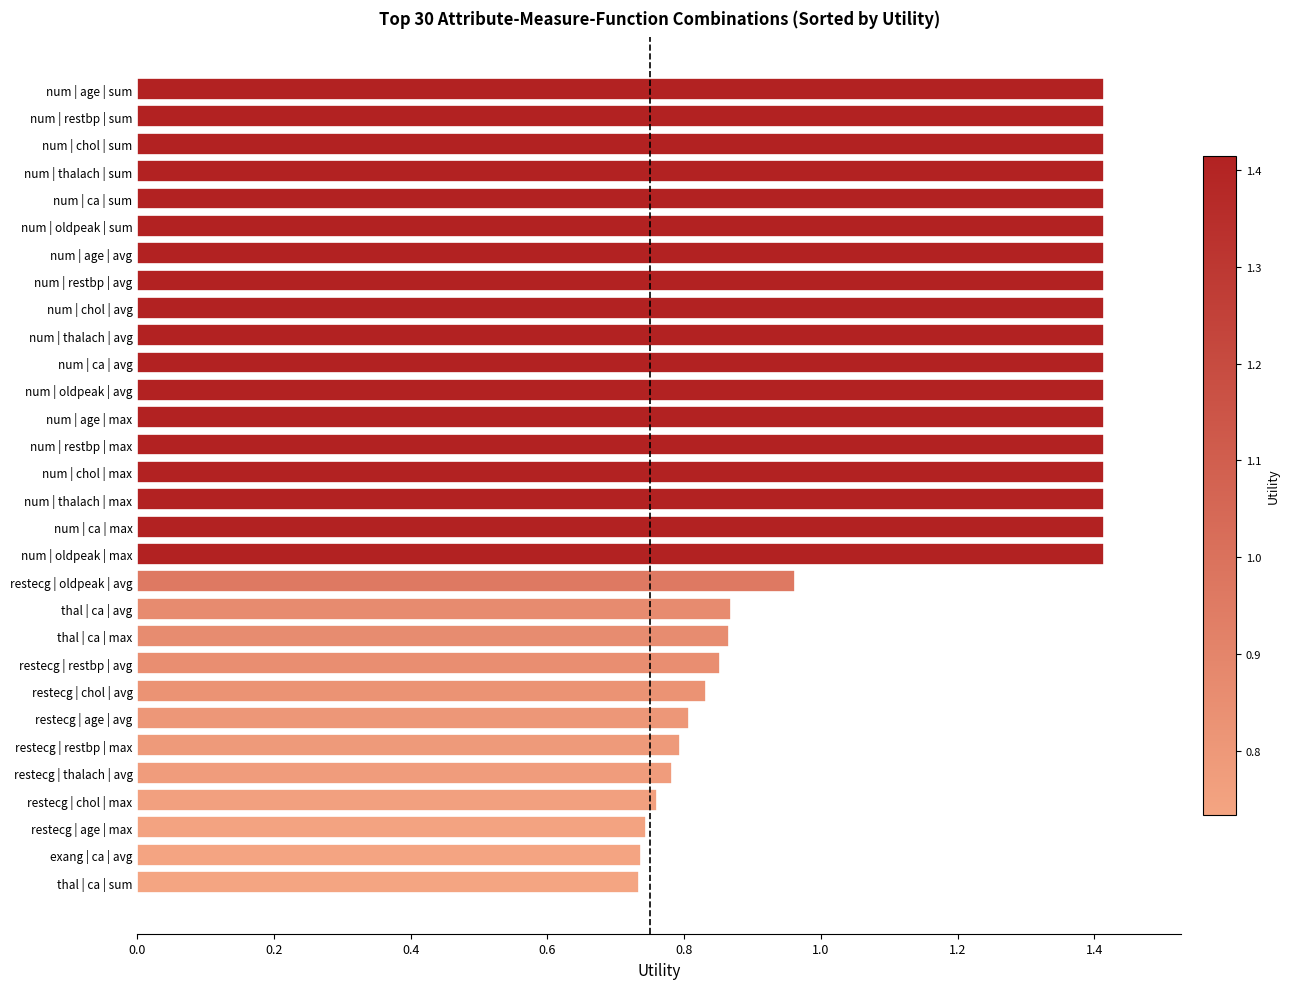

What is the maximum value shown in the chart?

1.4